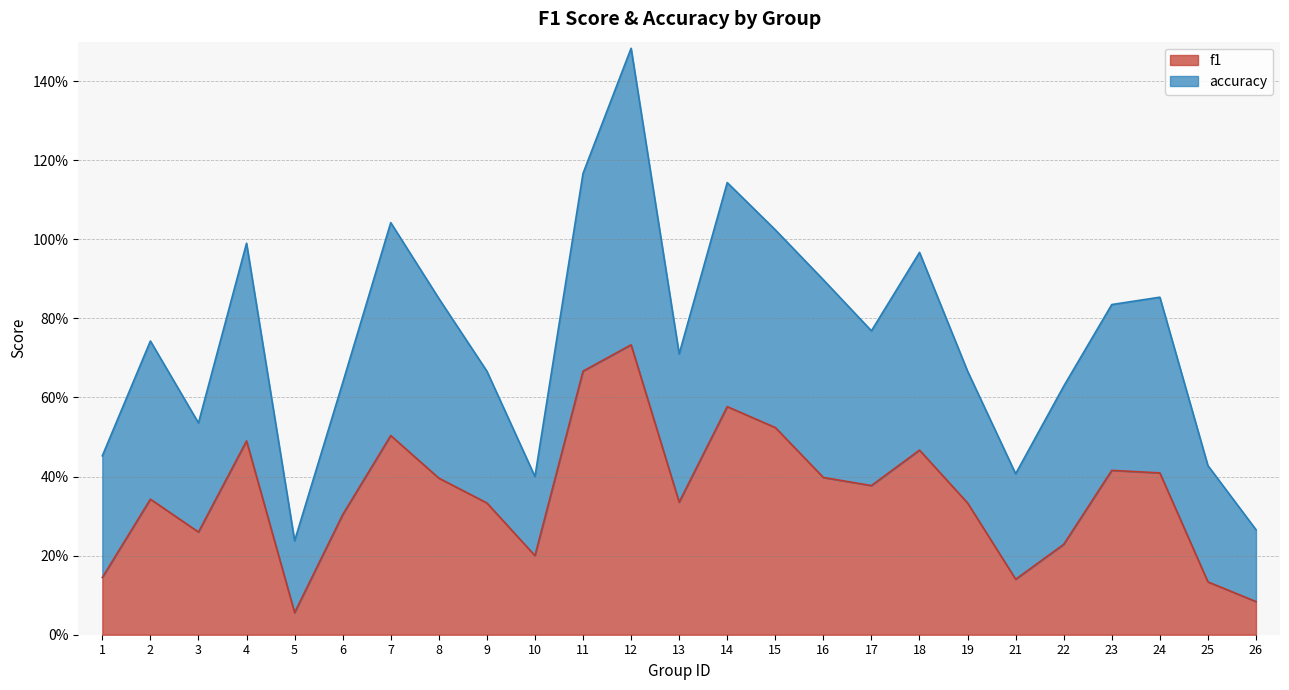

List the labels in order of value, smallest first.

5, 26, 25, 21, 1, 10, 22, 3, 6, 9, 19, 13, 2, 17, 8, 16, 24, 23, 18, 4, 7, 15, 14, 11, 12